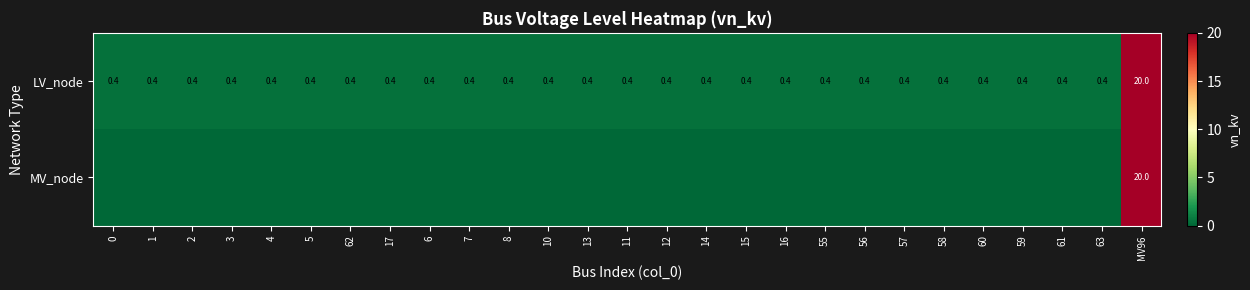

True or false: LV_node has a value of 0.2 at 11.

False